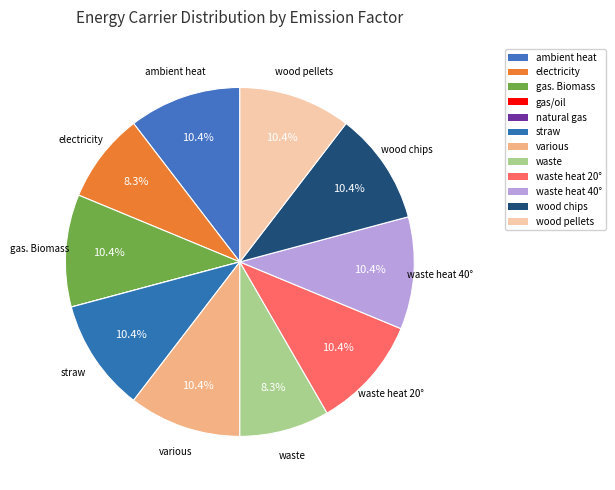

How many segments does this pie chart have?

12